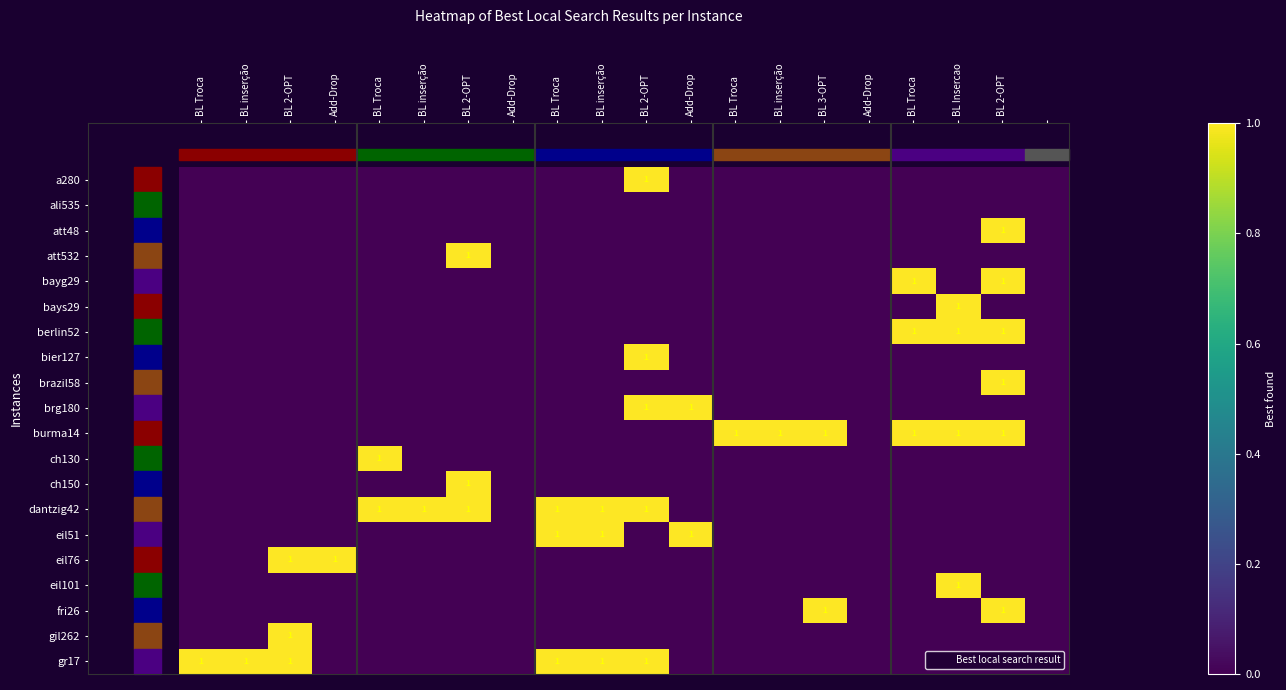

What is the spread (max minus min) of values at BL inserção?

1